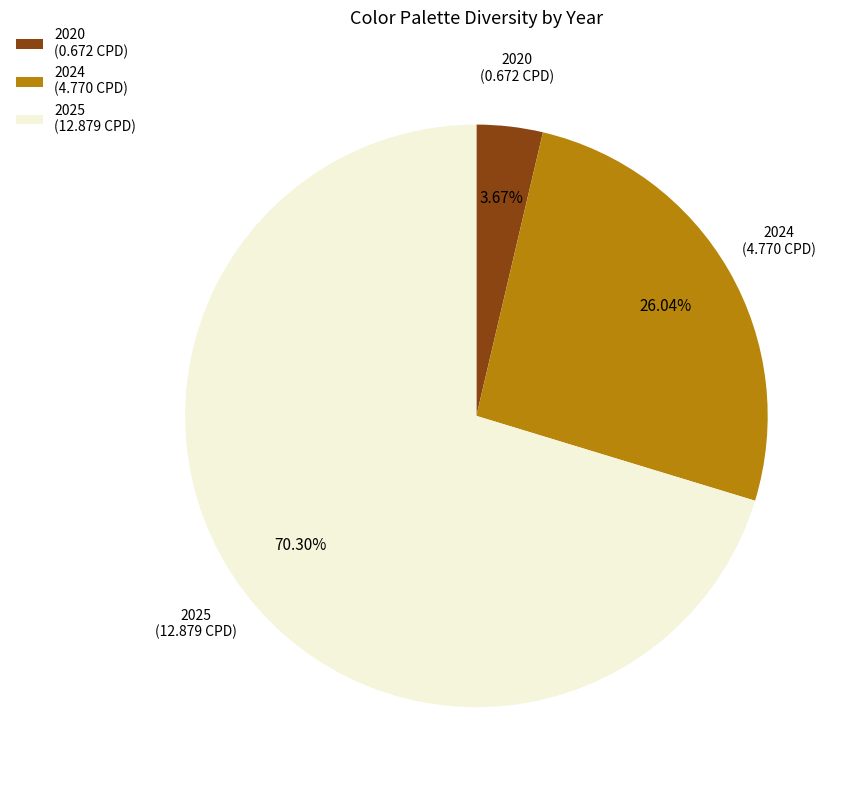

Which slice is the smallest?

2020 (0.672 CPD)